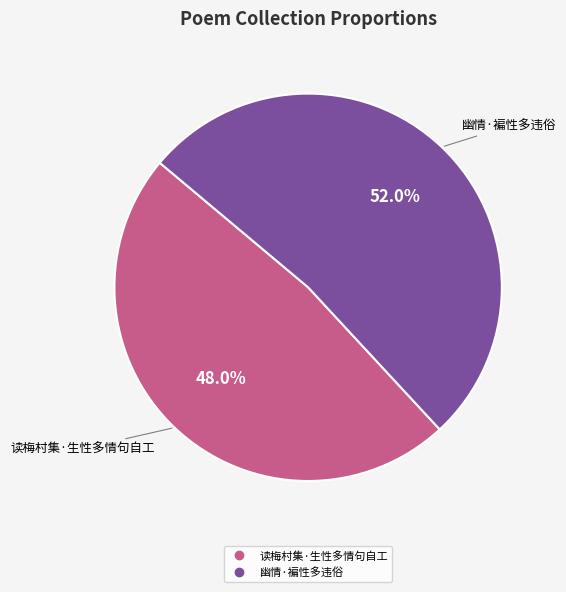

Is there a majority slice in this chart?

Yes